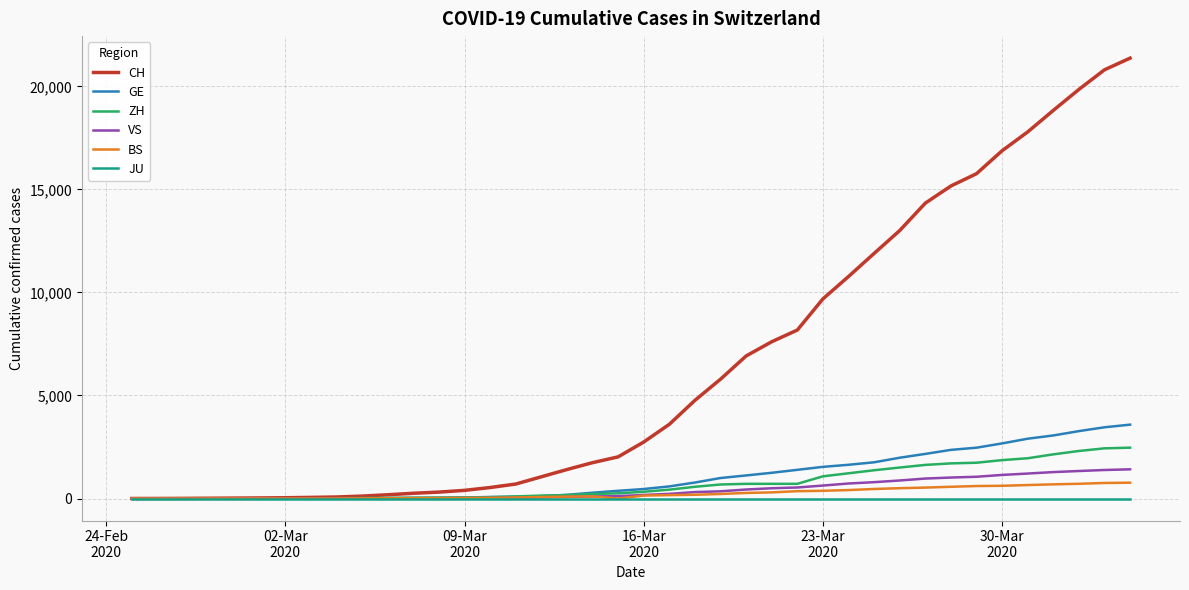

Which series has the largest total across all categories?

CH